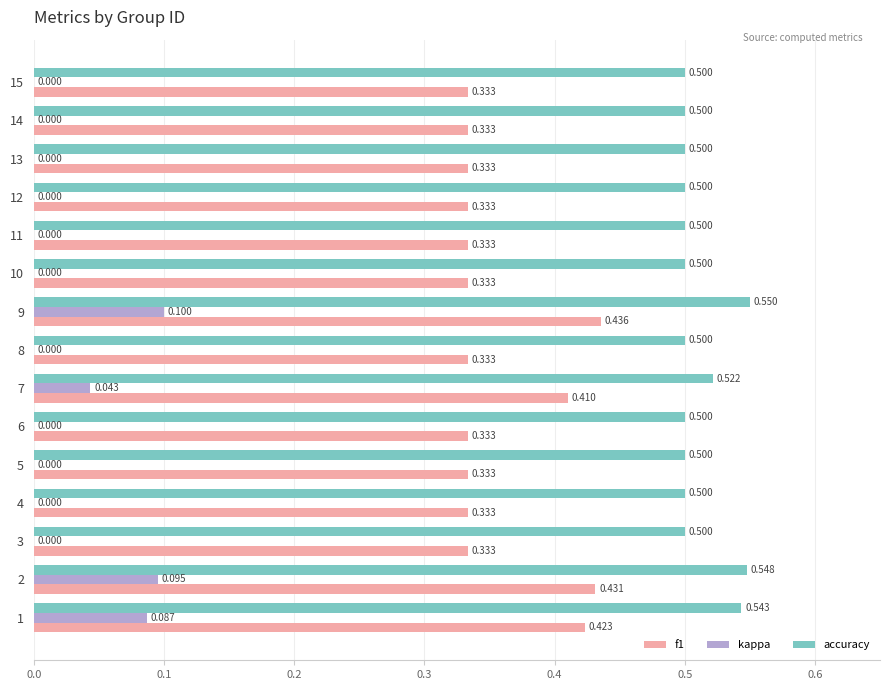

Which series has the largest total across all categories?

accuracy